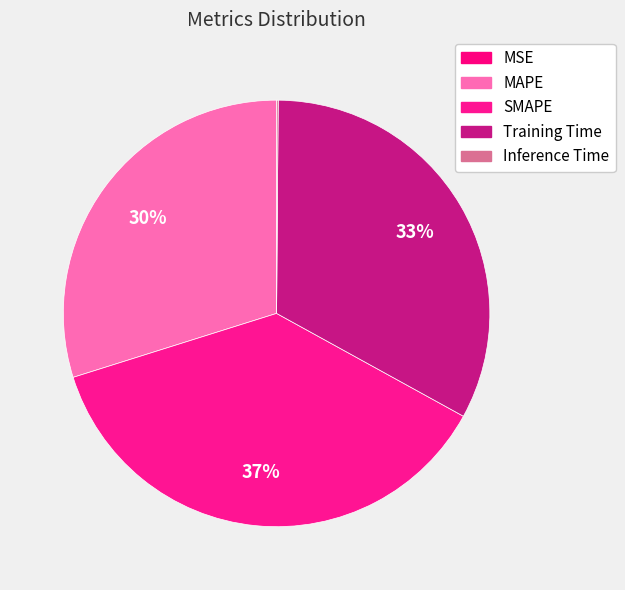

Between MAPE and Training Time, which is larger?

Training Time